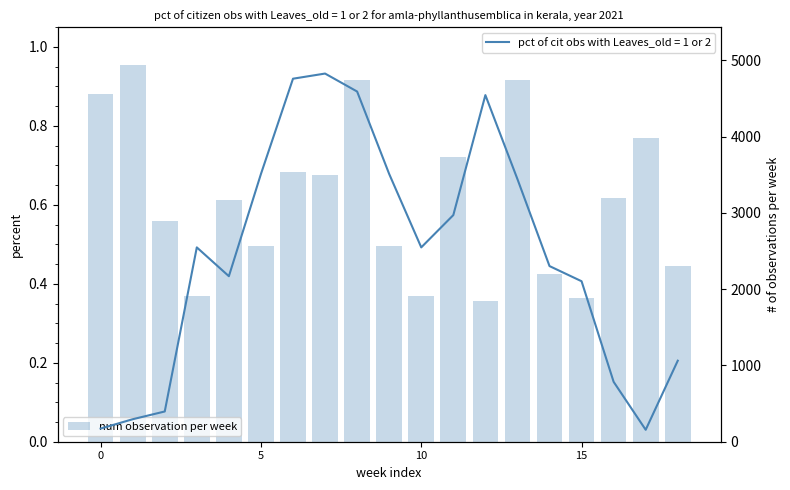

What is the greatest value displayed?

4939